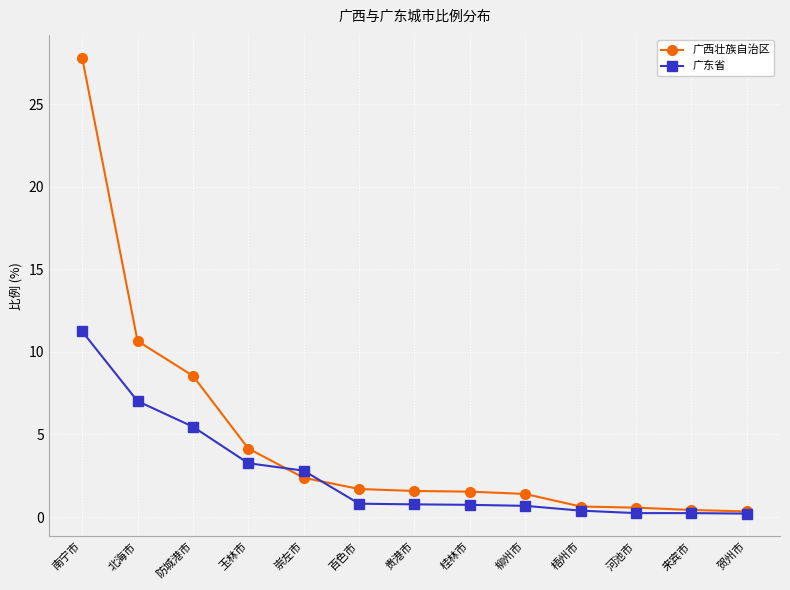

What are all the series names shown in the legend?

广西壮族自治区, 广东省